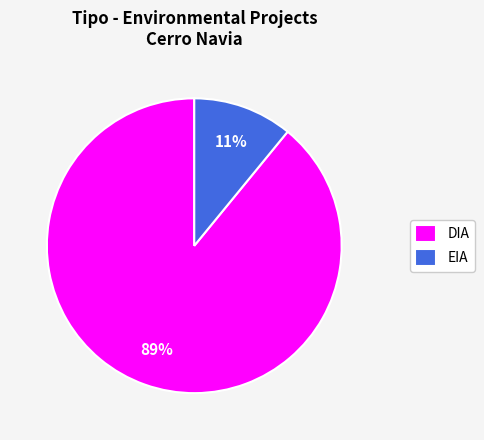

Do EIA and DIA together represent more than half of the pie?

Yes